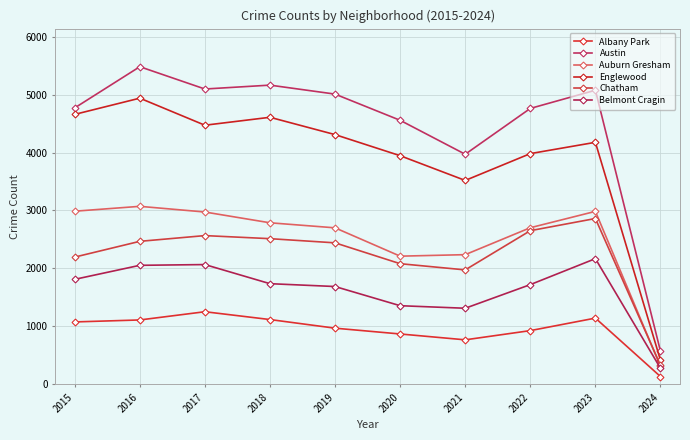

The value of Austin at 2019 is 5008. True or false?

True